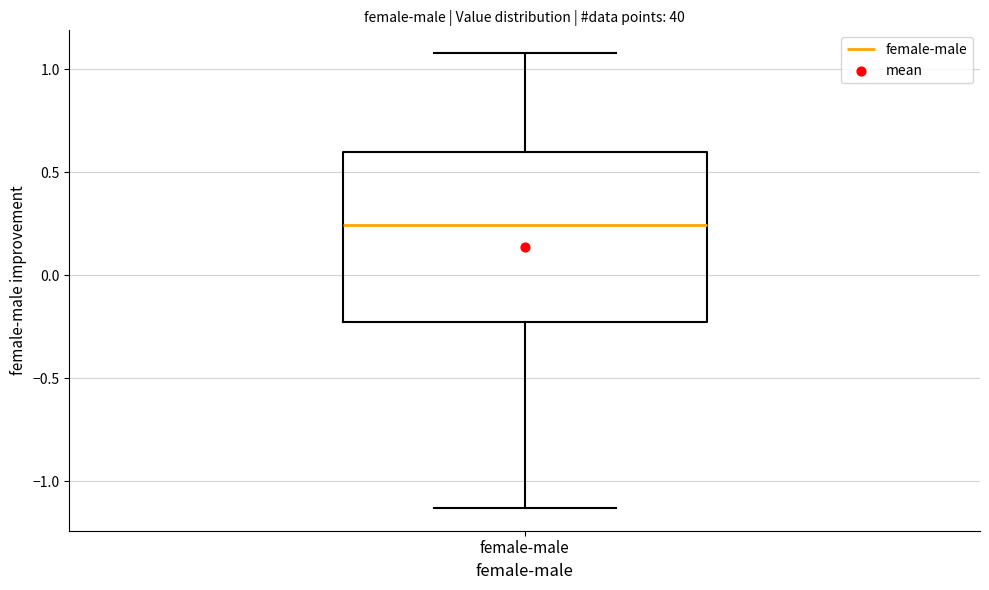

Transcribe this box plot: give where the median line is, the range the box spans, and where the two whiskers end, as read against the y-axis. The values are not printed on the chart, so give them approximately, as read against the axis.

median 0.25, box -0.25 to 0.60, whiskers -1.15 to 1.10